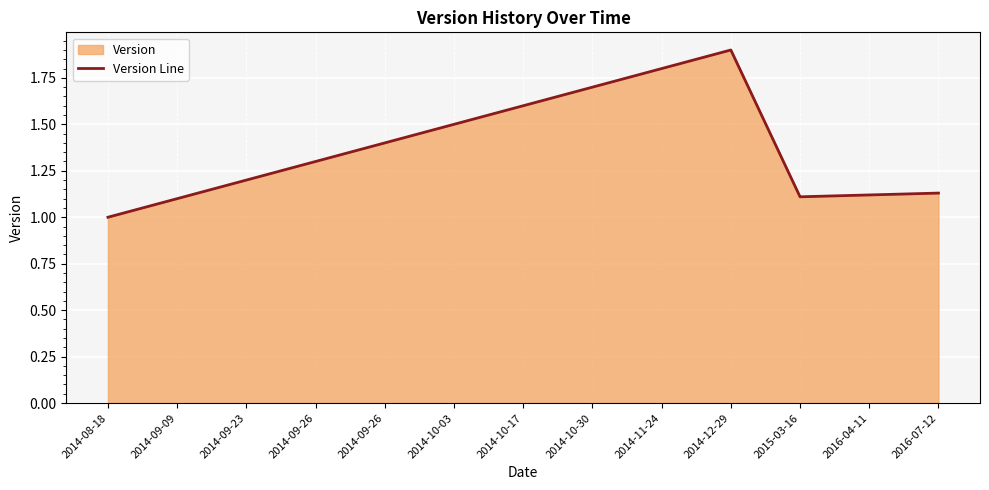

True or false: the data has more than 0 interior local peaks.

True